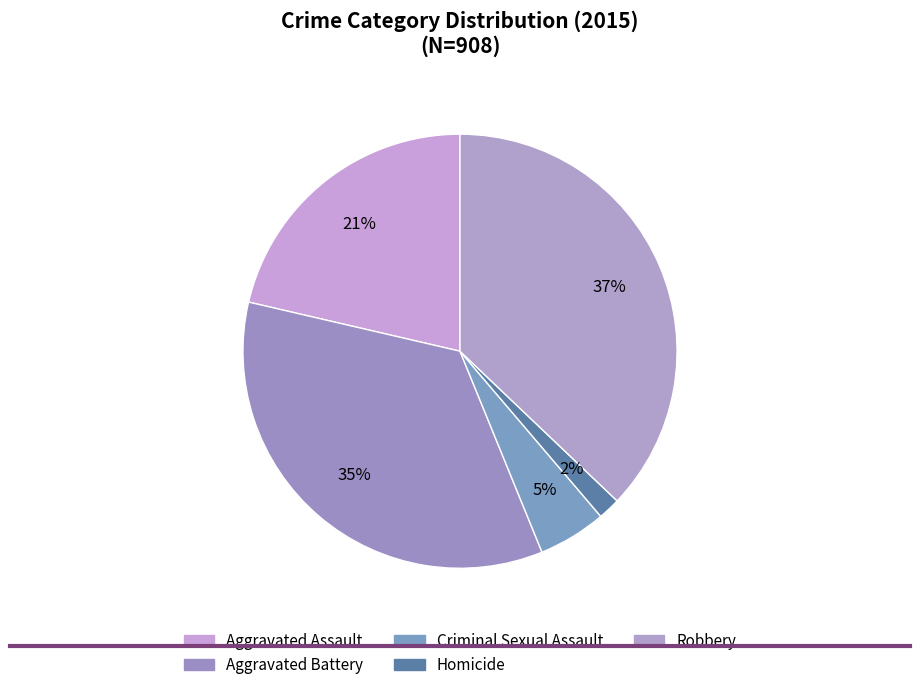

Rank the categories by value from lowest to highest.

Homicide, Criminal Sexual Assault, Aggravated Assault, Aggravated Battery, Robbery